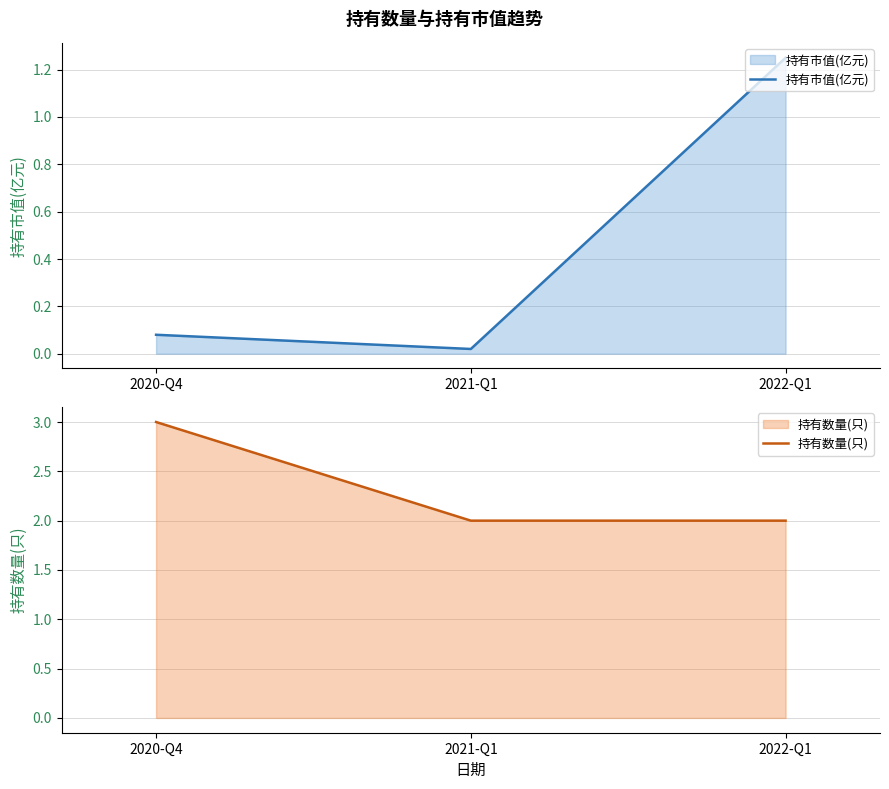

Which series changed the most between 2020-Q4 and 2021-Q1?

持有数量(只)